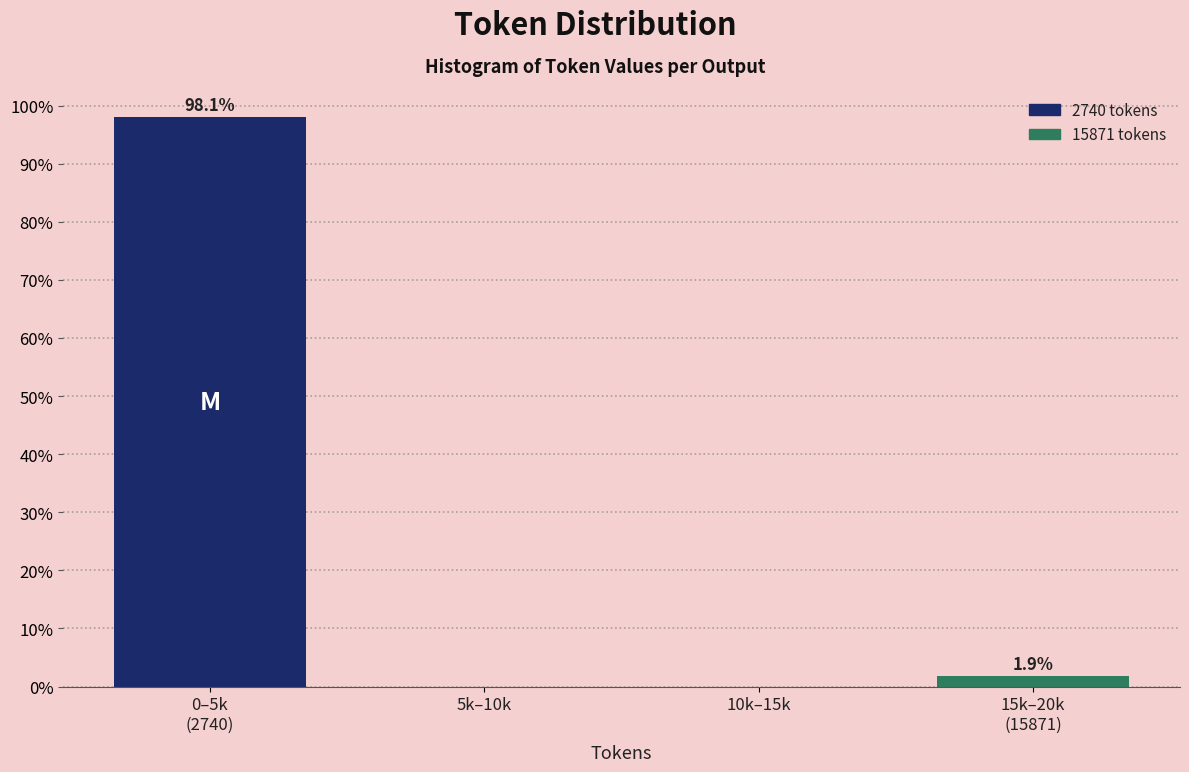

The value at 5k–10k is 0.0. True or false?

True